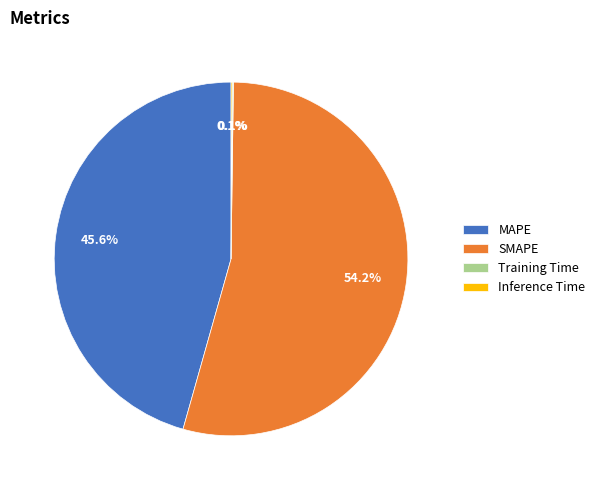

Is it true that SMAPE is 54% of the pie?

True